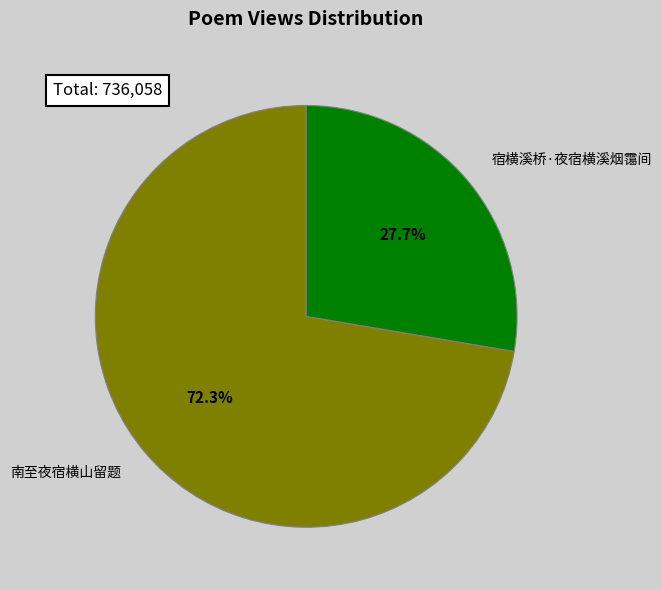

To the nearest percent, what is the combined percentage of 宿横溪桥·夜宿横溪烟霭间 and 南至夜宿横山留题?

100%